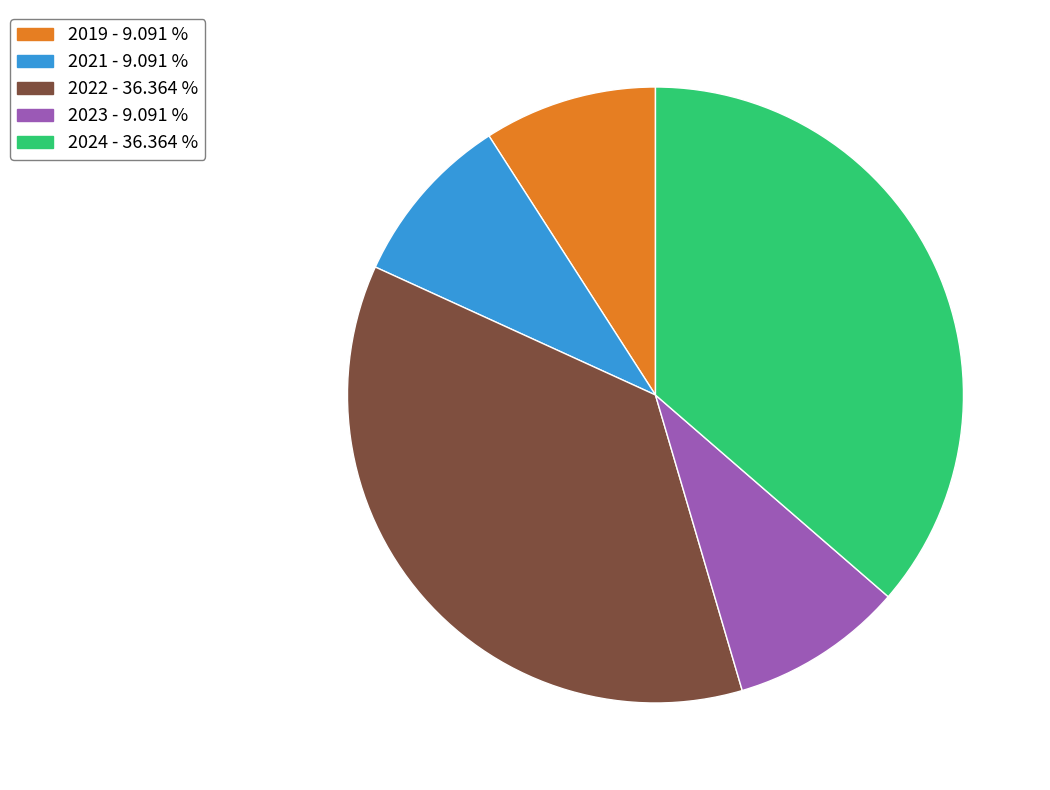

Does any single category account for the majority?

No